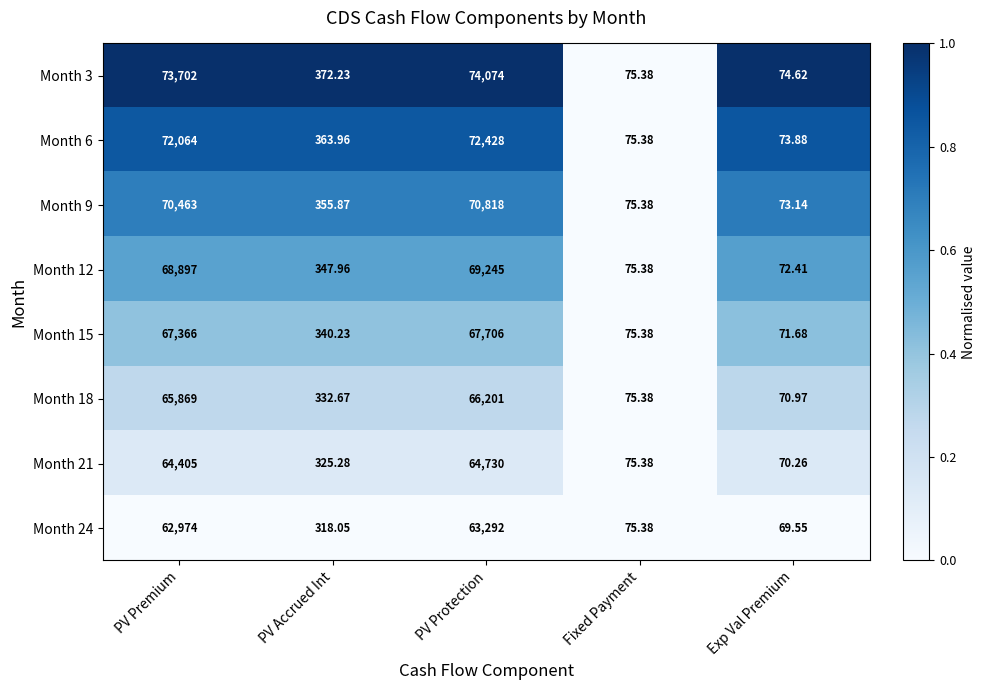

At which label is Month 24 closest to 31680?

PV Premium